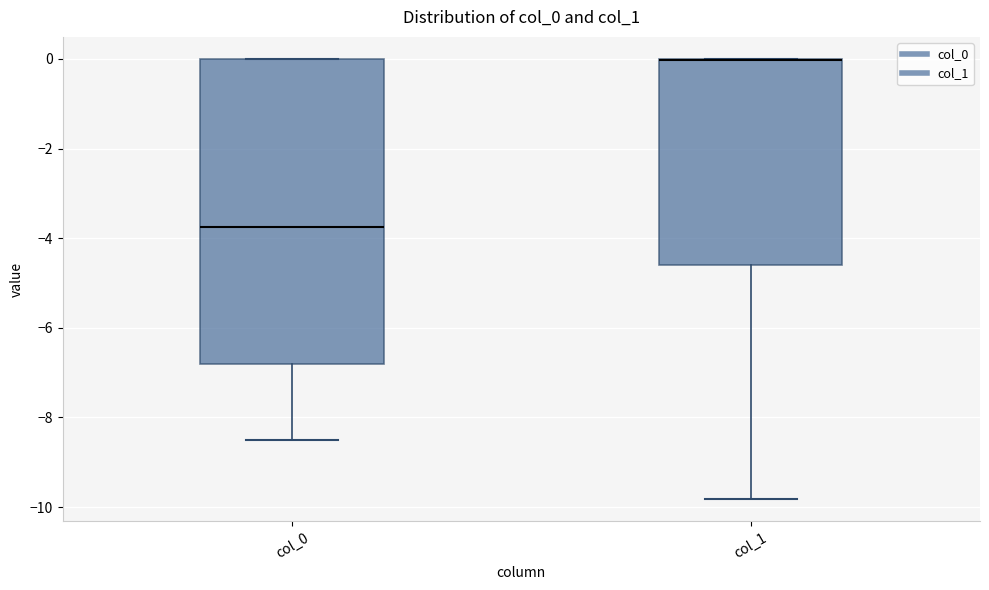

Where is the lower edge of the box for col_1 on the y-axis? The values are not printed on the chart, so give them approximately, as read against the axis.

-4.6